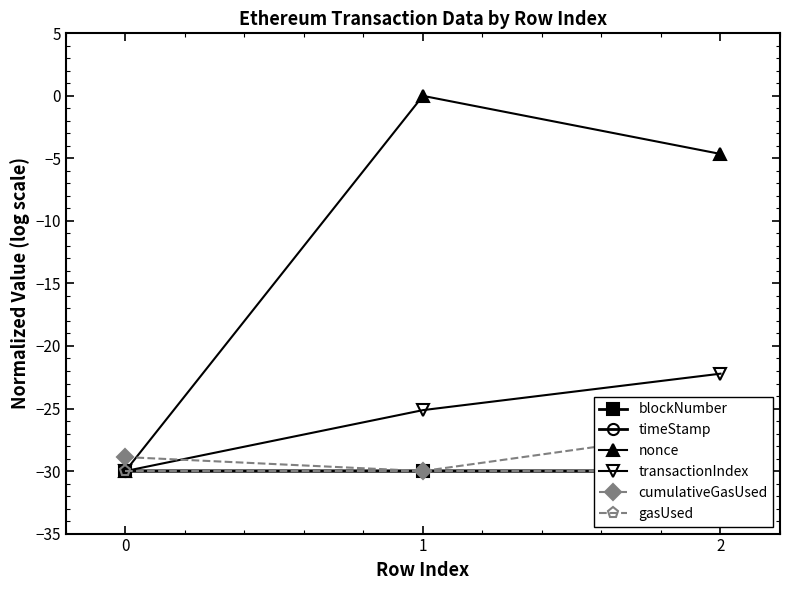

What is the value of the gasUsed point at the 2nd from the left?

-30.0